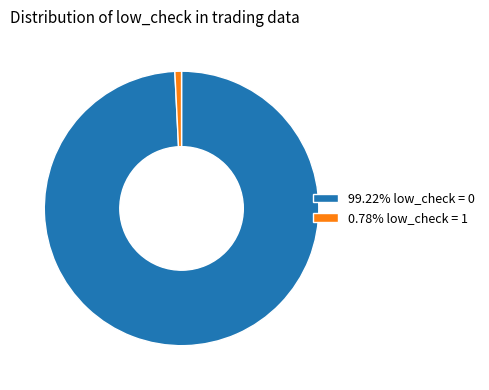

Approximately how many times larger is the value at 99.22% low_check = 0 compared to 0.78% low_check = 1?

127.0